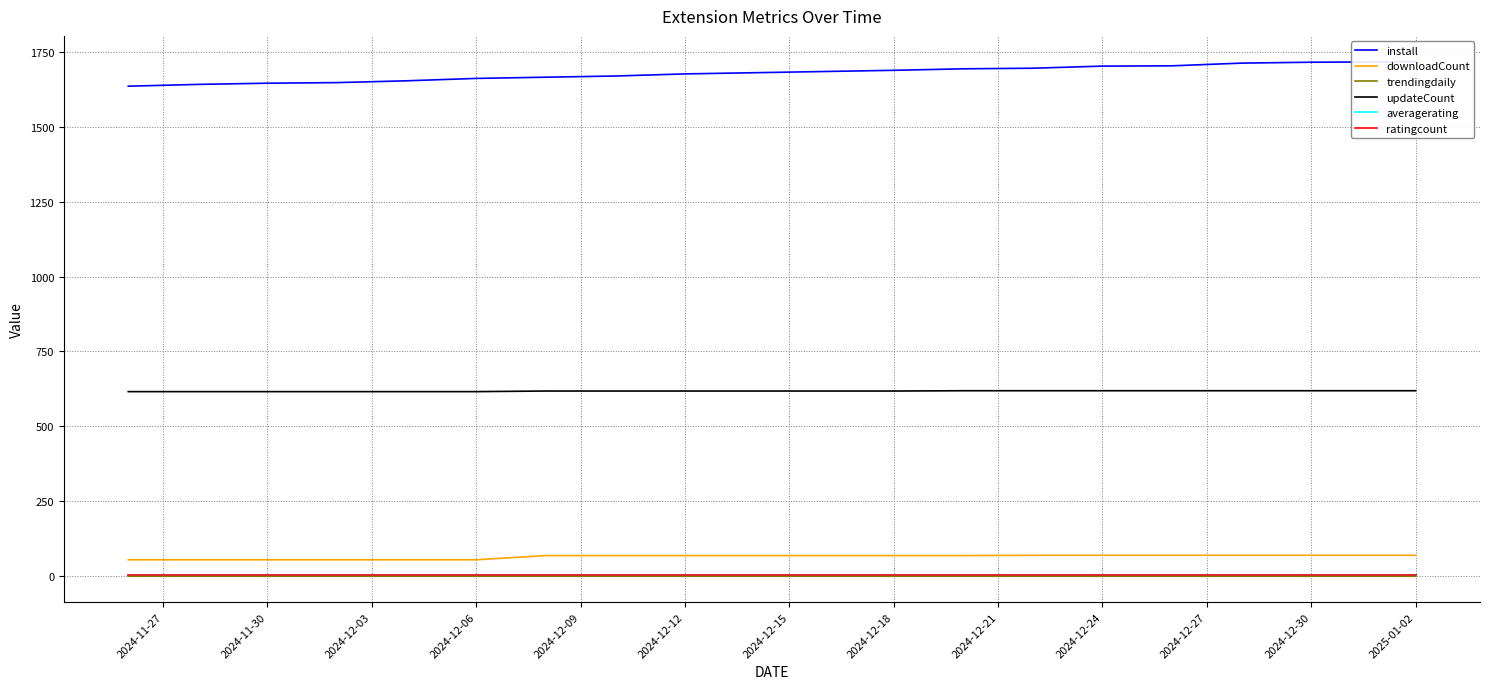

True or false: averagerating and downloadCount intersect in this chart.

False